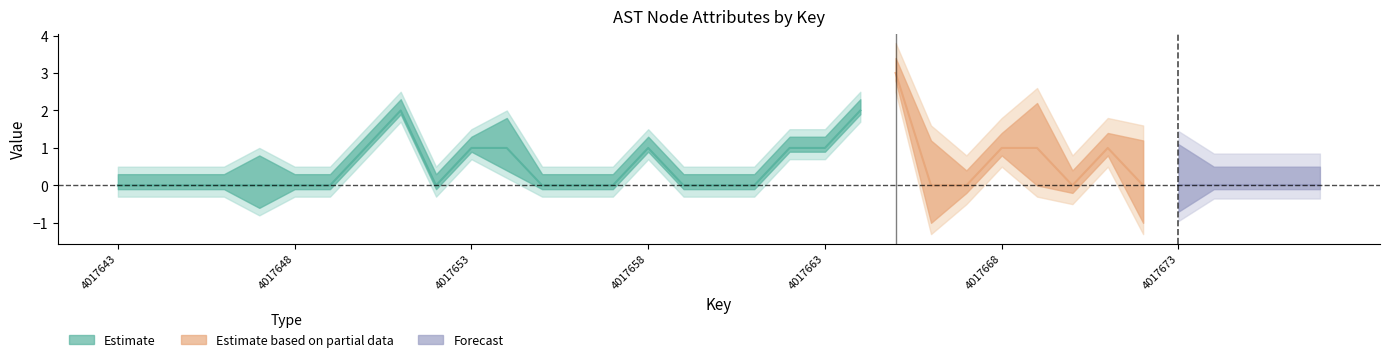

Rank the categories by childNum value from lowest to highest.

4017643, 4017644, 4017645, 4017646, 4017647, 4017648, 4017649, 4017652, 4017655, 4017656, 4017657, 4017659, 4017660, 4017661, 4017666, 4017667, 4017670, 4017672, 4017673, 4017674, 4017675, 4017676, 4017677, 4017650, 4017653, 4017654, 4017658, 4017662, 4017663, 4017668, 4017669, 4017671, 4017651, 4017664, 4017665